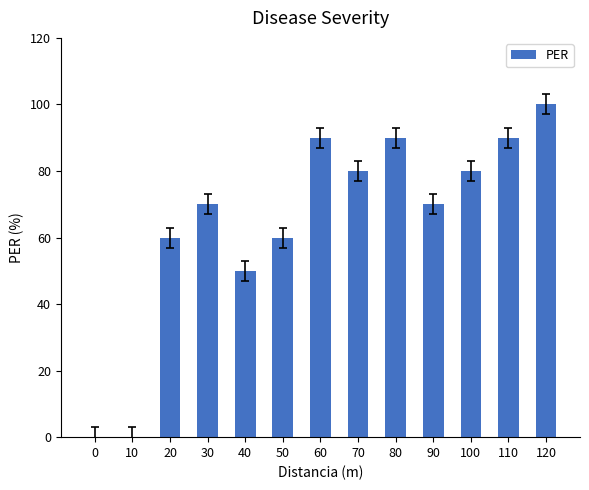

Does the chart contain stacked bars?

No